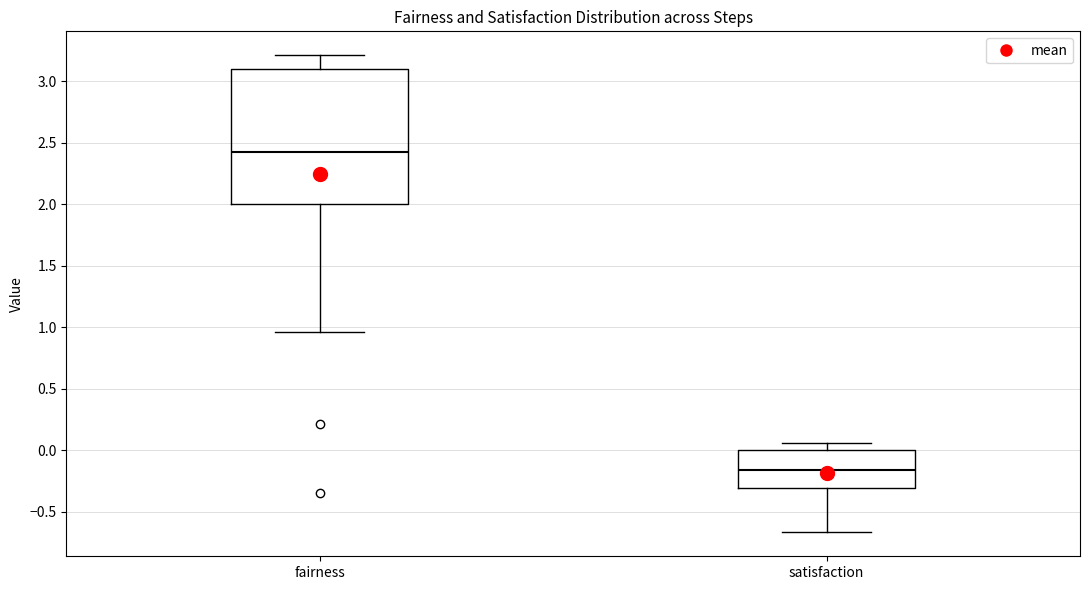

Reading left to right, transcribe this box plot: for each box, give where its median line is, the range the box spans, and where its two whiskers end, as read against the y-axis. The values are not printed on the chart, so give them approximately, as read against the axis.

fairness: median 2.40, box 2.00 to 3.10, whiskers 0.95 to 3.20
satisfaction: median -0.15, box -0.30 to 0.00, whiskers -0.65 to 0.05